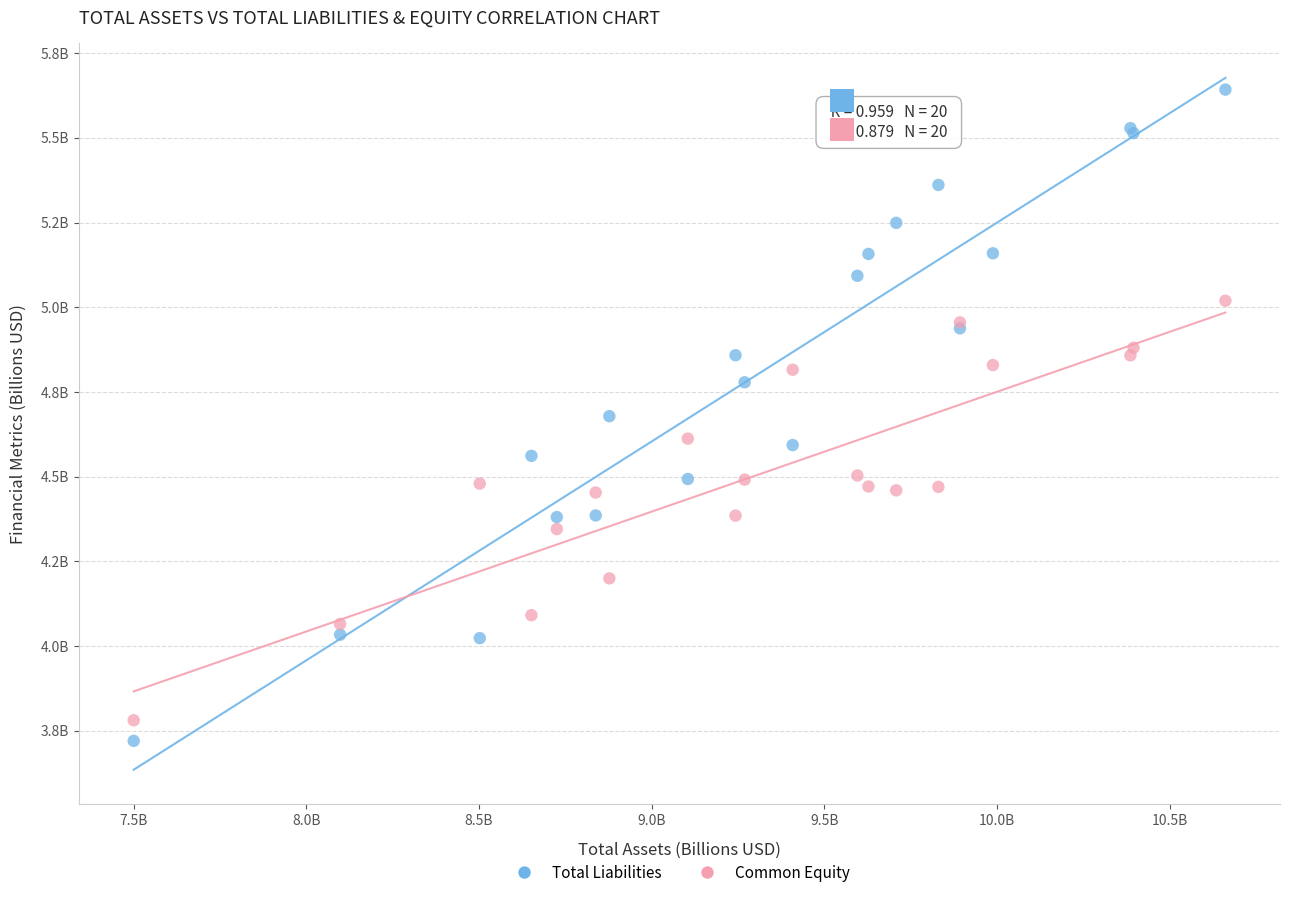

Which series has the largest Y range (max minus min)?

Total Liabilities